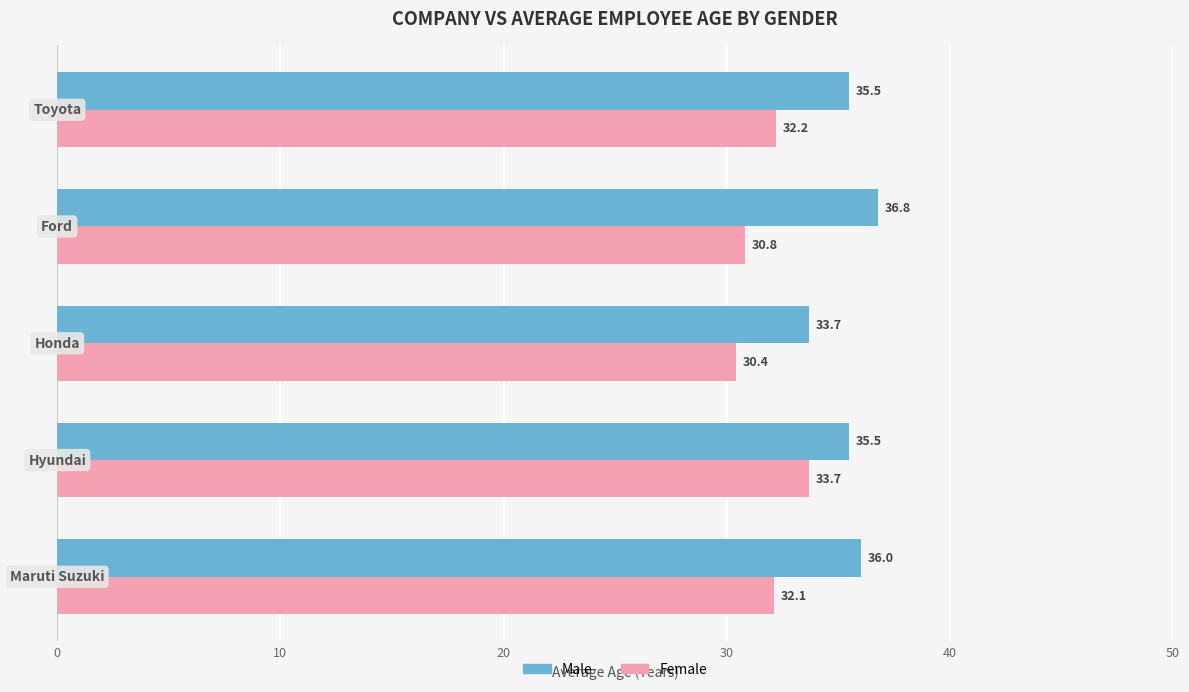

Which series has the largest range (max minus min)?

Female